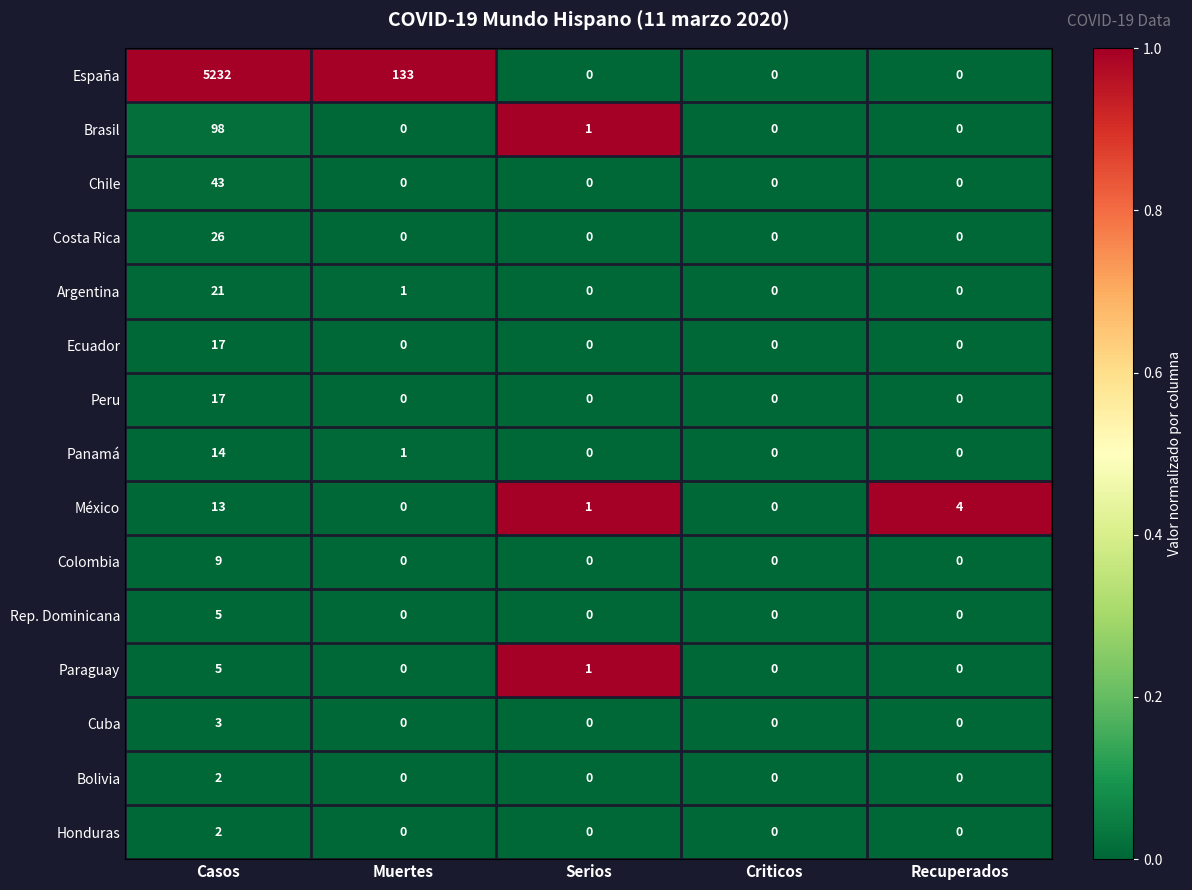

How many distinct data groups are displayed?

15